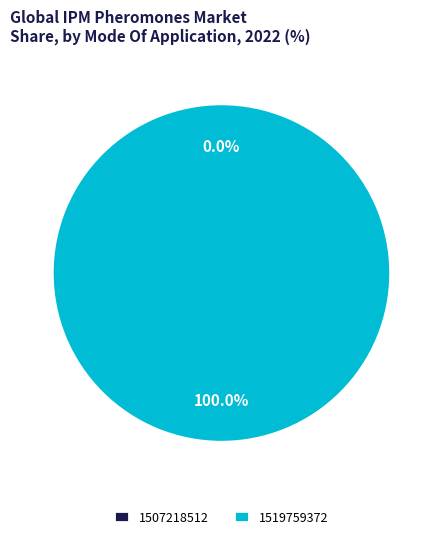

To the nearest percent, what is the average slice percentage?

50%